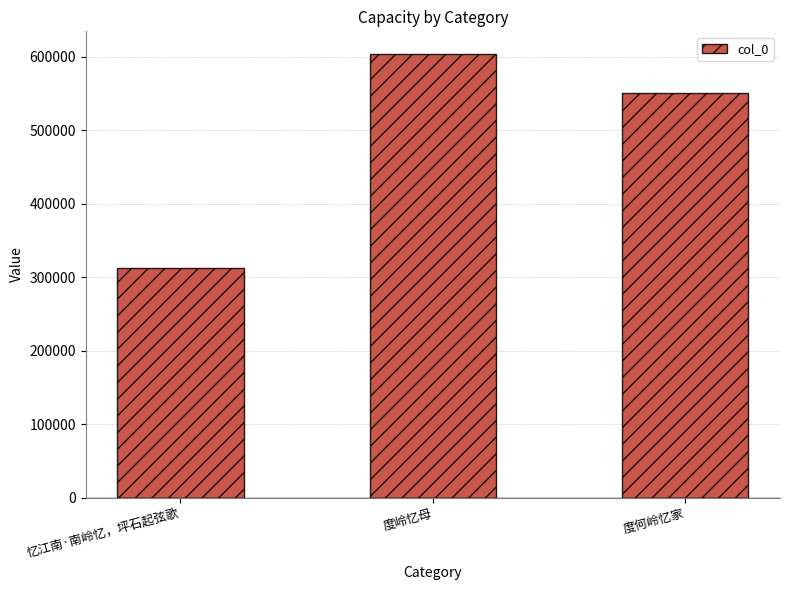

Which has a higher value, 度岭忆母 or 度何岭忆家?

度岭忆母